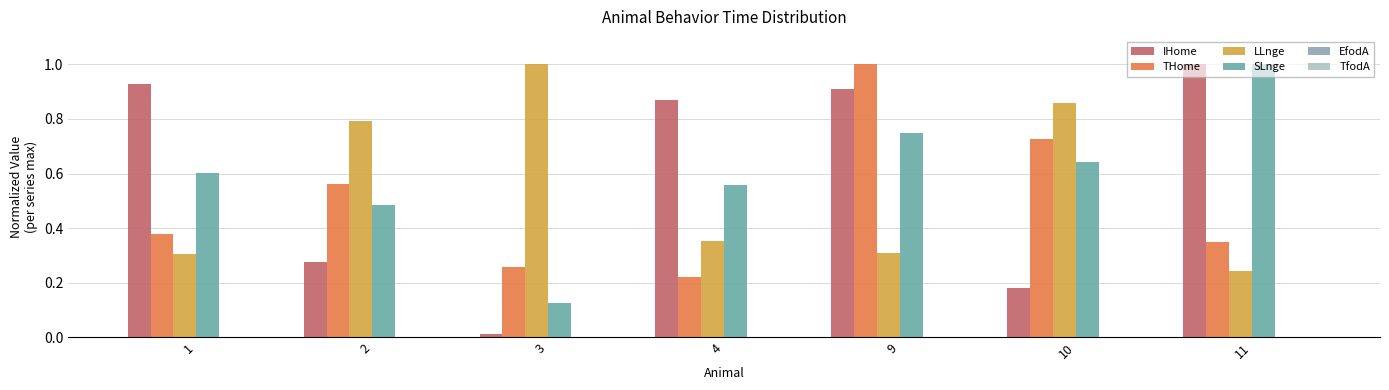

Does the chart contain any negative values?

No